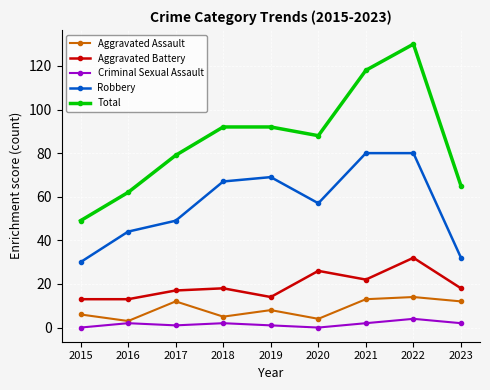

At which category is the sum across all series the highest?

2022